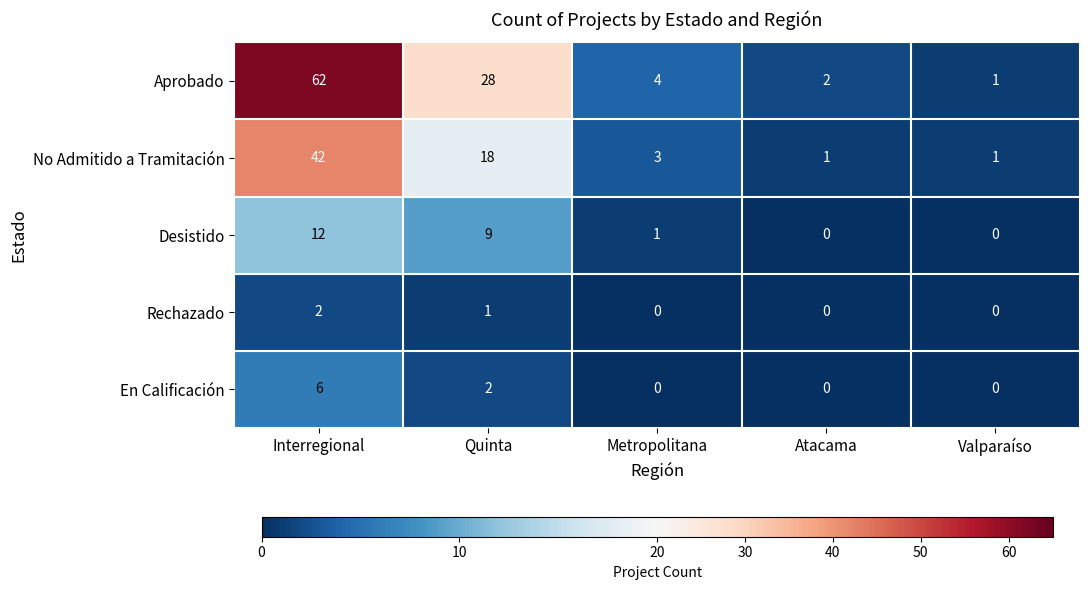

Which series changed the most between Quinta and Valparaíso?

Aprobado